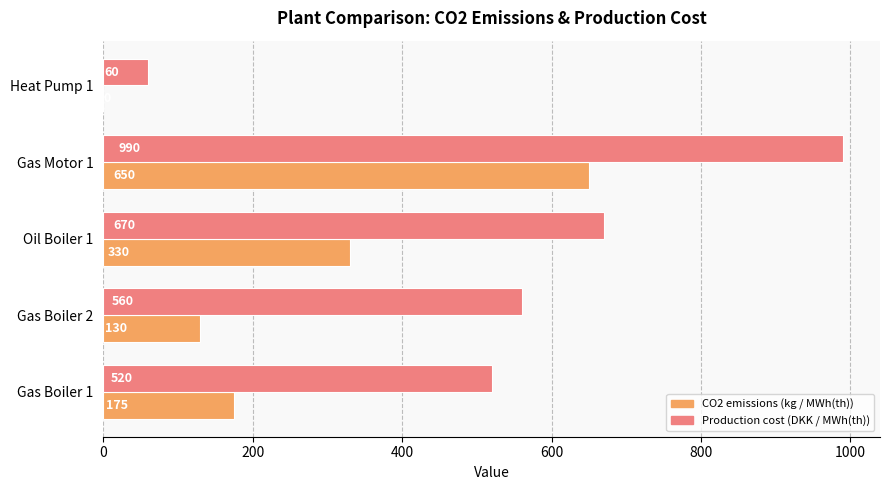

What is the sum of all CO2 emissions (kg / MWh(th)) values?

1285